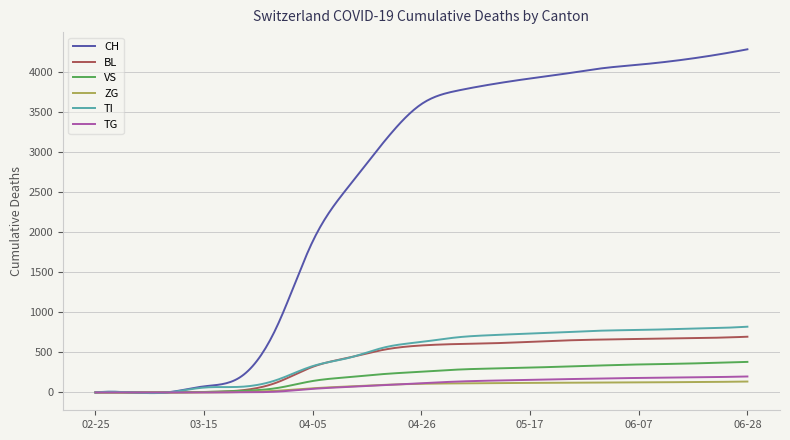

Which series has the widest spread of values?

CH